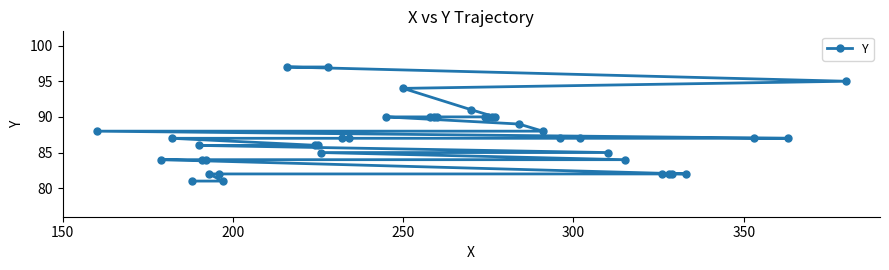

Reading right to left, transcribe all the data shown in this chart.

95	87	87	82	82	82	82	84	85	87	87	88	89	90	90	90	90	91	90	90	90	94	90	87	87	97	85	86	86	97	81	82	82	84	84	86	81	87	84	88